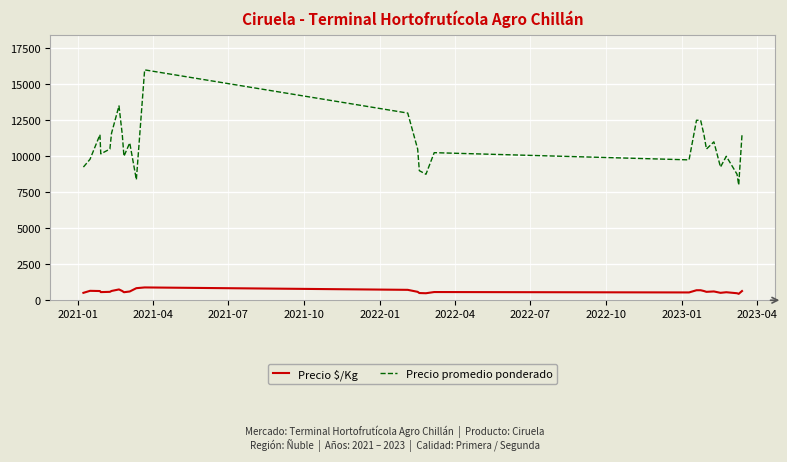

What is the minimum value for Precio promedio ponderado?

8000.0